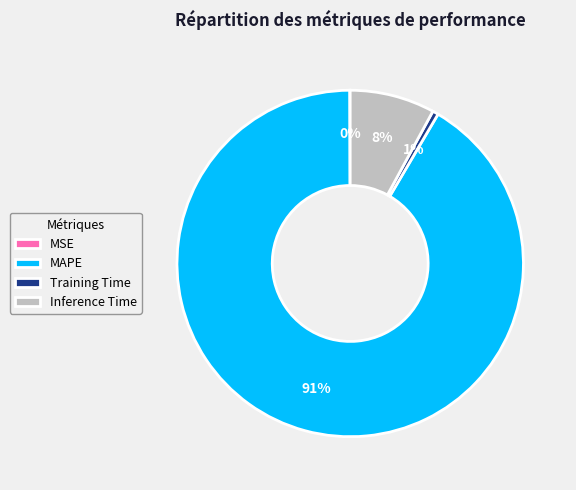

Which slice is the largest?

MAPE